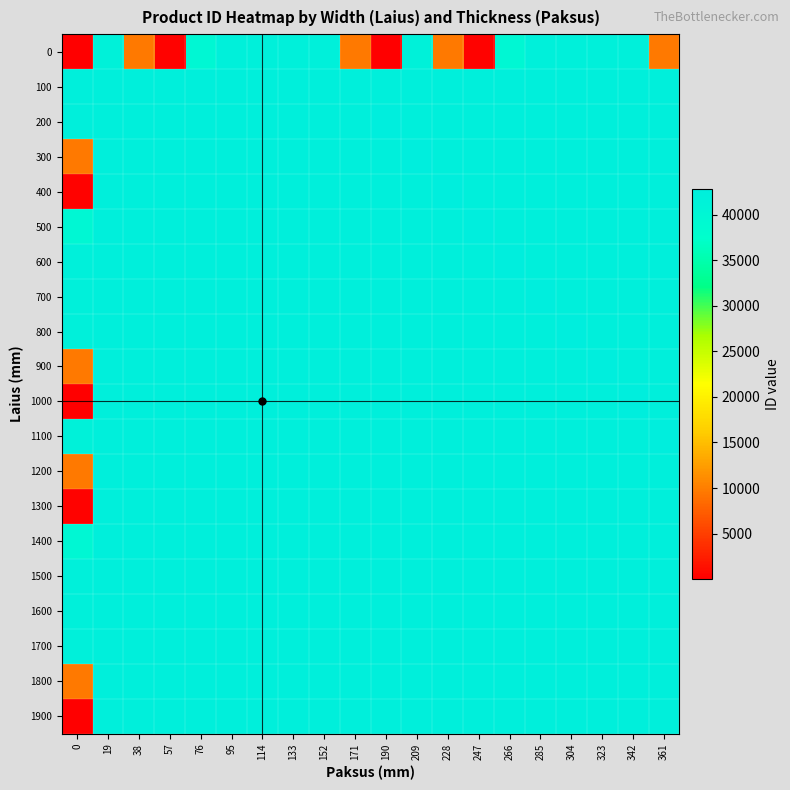

At 361, list the series in order from largest to smallest.

1100, 1700, 1800, 1900, 700, 1200, 1300, 1400, 200, 800, 500, 600, 1000, 100, 1500, 1600, 900, 300, 400, 0